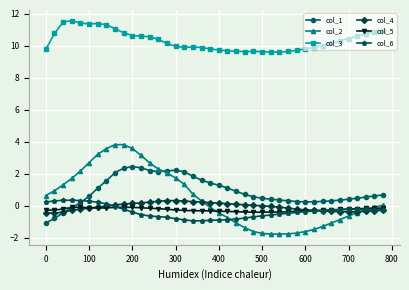

At how many categories does at least one series exceed 7?

40